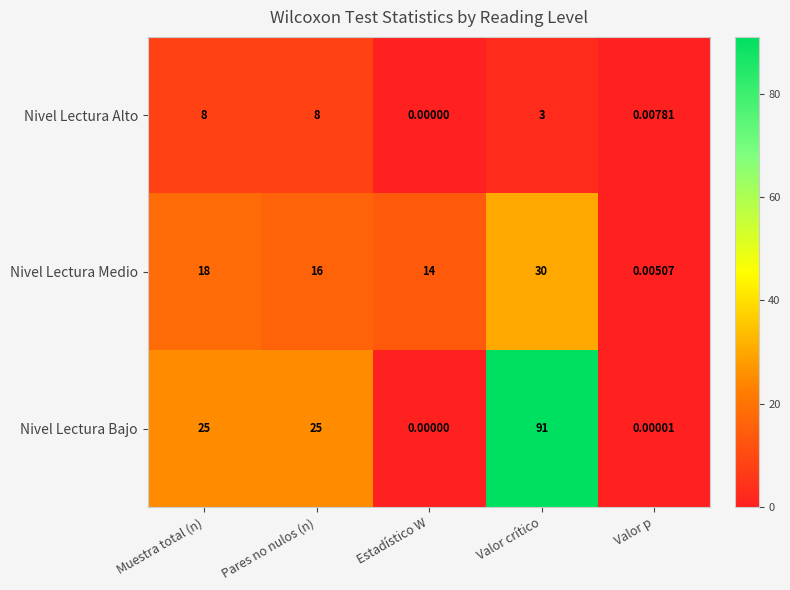

Is the value of Nivel Lectura Bajo at Muestra total (n) greater than the value of Nivel Lectura Alto at Valor crítico?

Yes